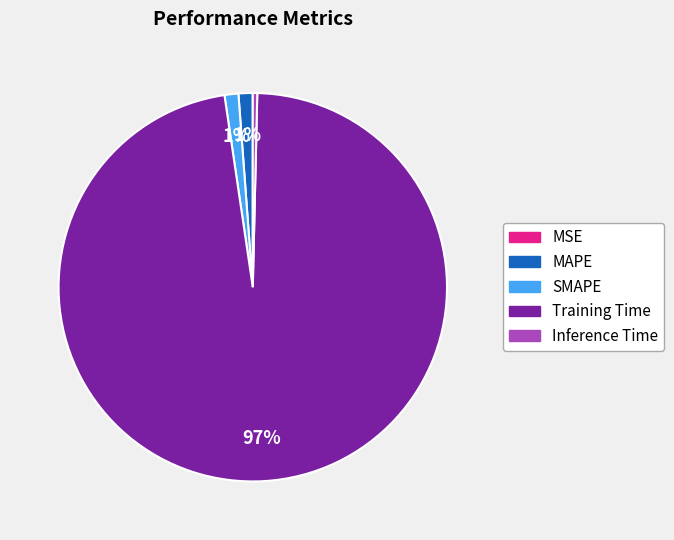

Do Training Time and MAPE together represent more than half of the pie?

Yes